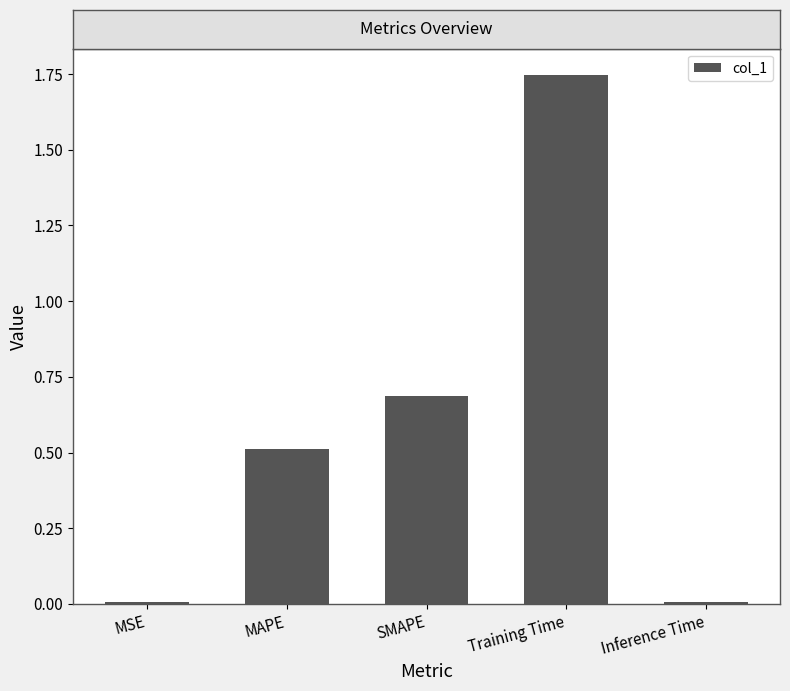

Read the value at SMAPE.

0.7